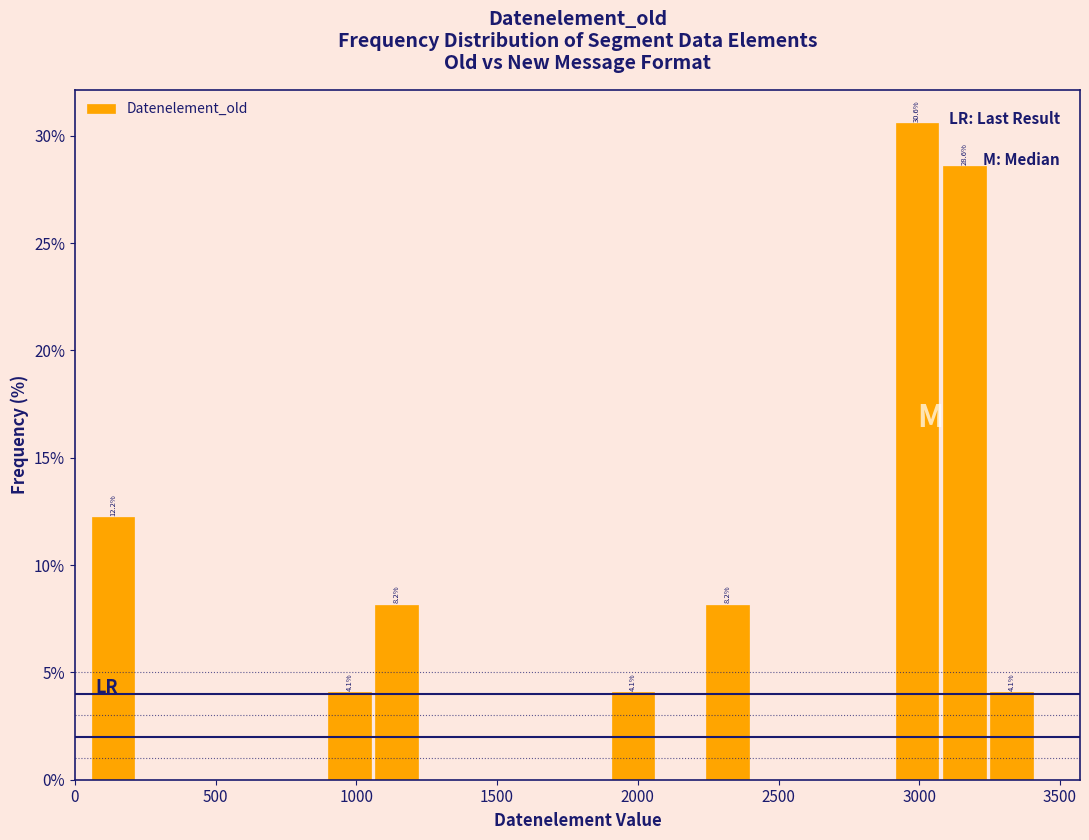

Read against the x-axis, roughly where is the centre of the tallest bar?

3000